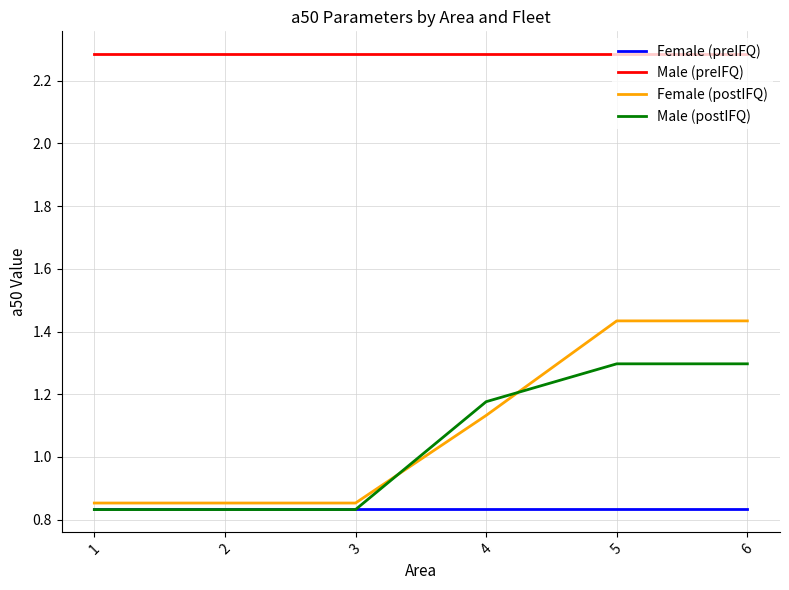

What is the maximum value shown in the chart?

2.3